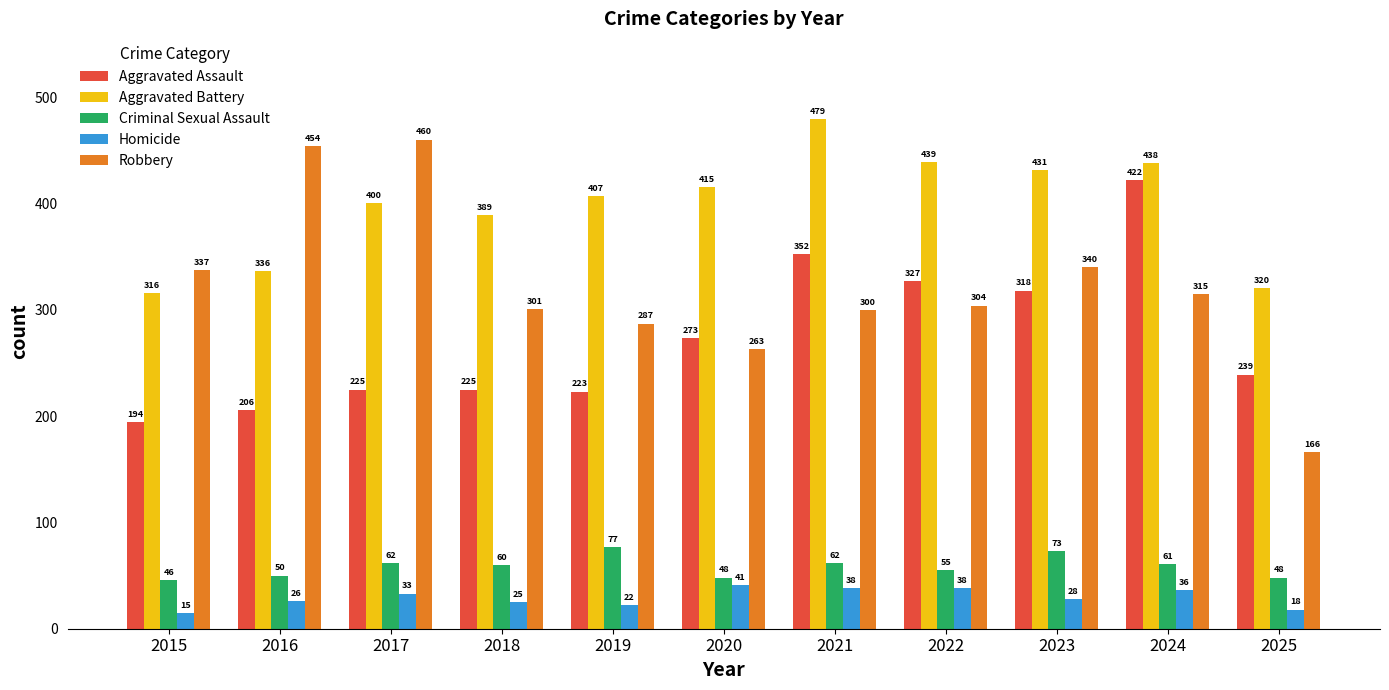

Count the number of categories in the chart.

11